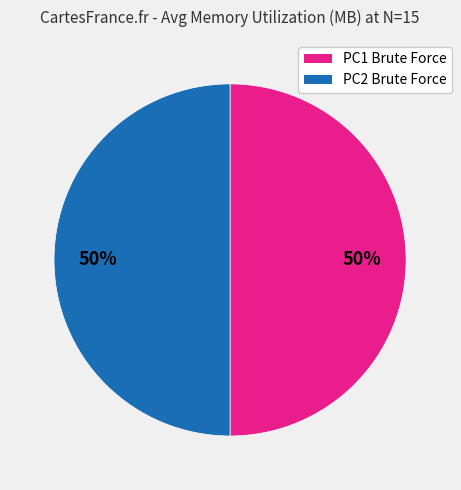

To the nearest percent, what is the average slice percentage?

50%